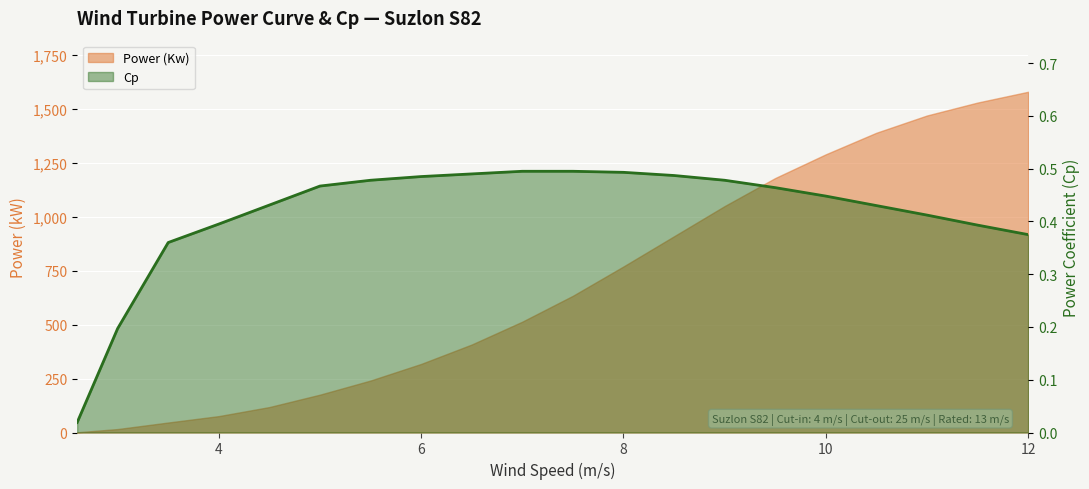

True or false: Cp has more than 2 points higher than both neighbors.

False